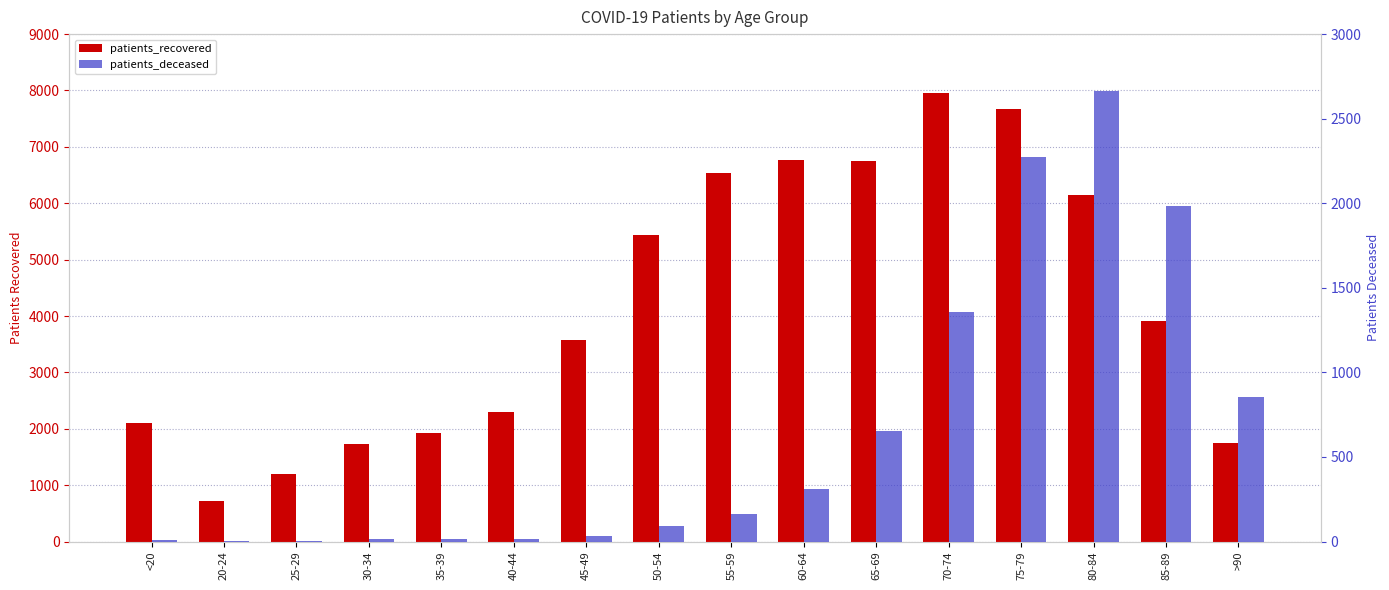

Where does the patients_deceased series first go above 161?

60-64